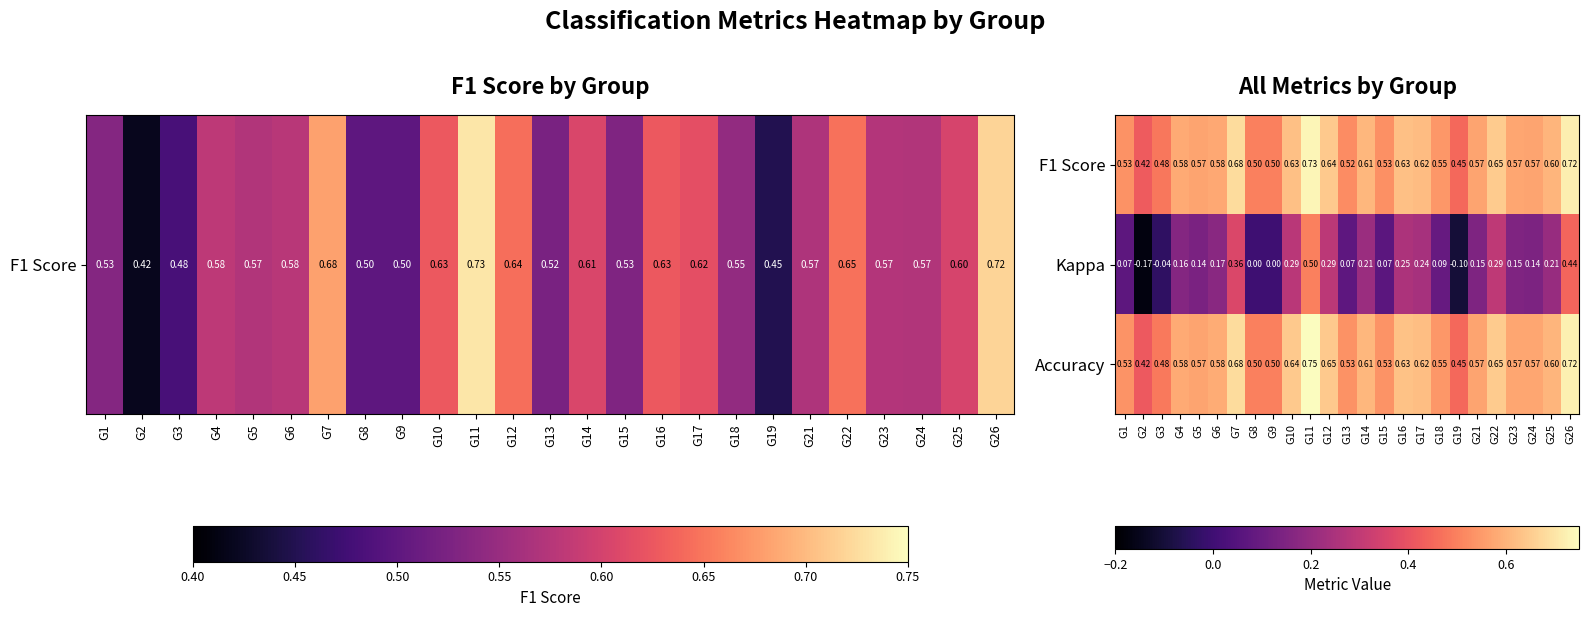

Which series has the largest range (max minus min)?

Kappa